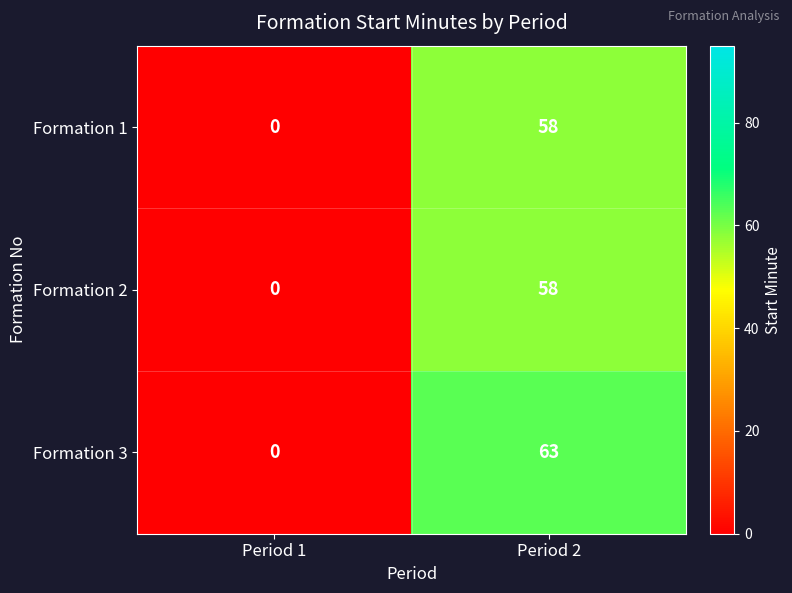

Reading right to left, extract all data points from this chart.

Formation 1: 58	0
Formation 2: 58	0
Formation 3: 63	0